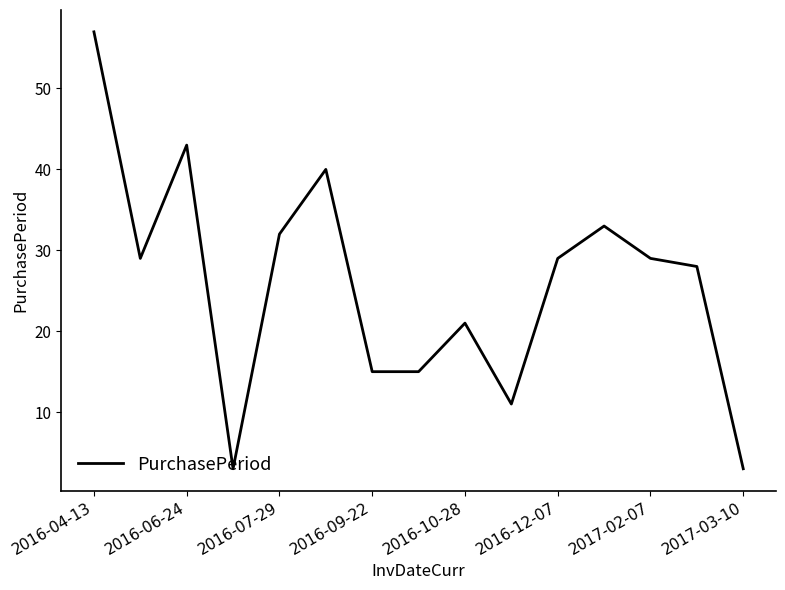

What is the difference between the maximum and minimum values?

54